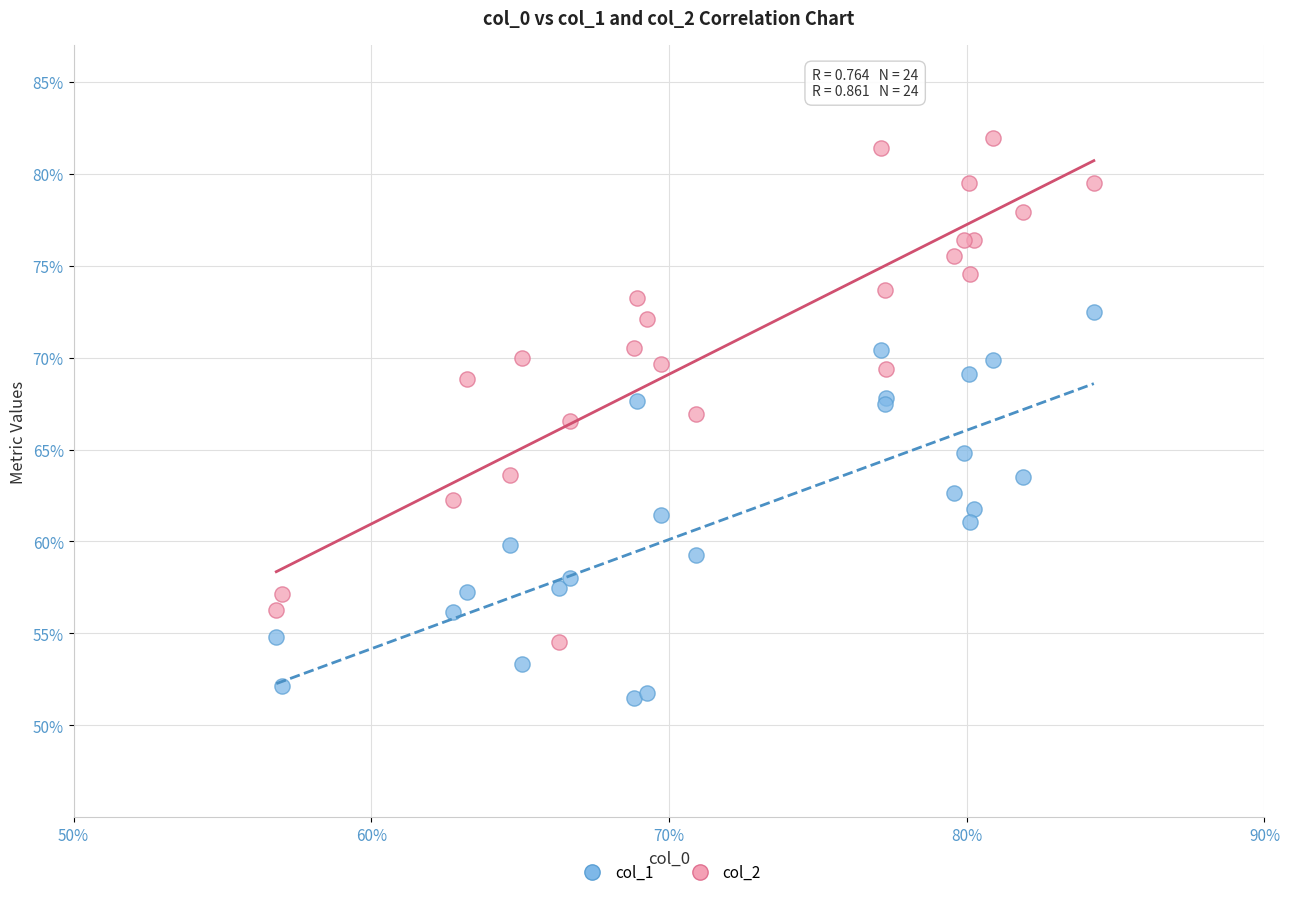

What are all the series names shown in the legend?

col_1, col_2